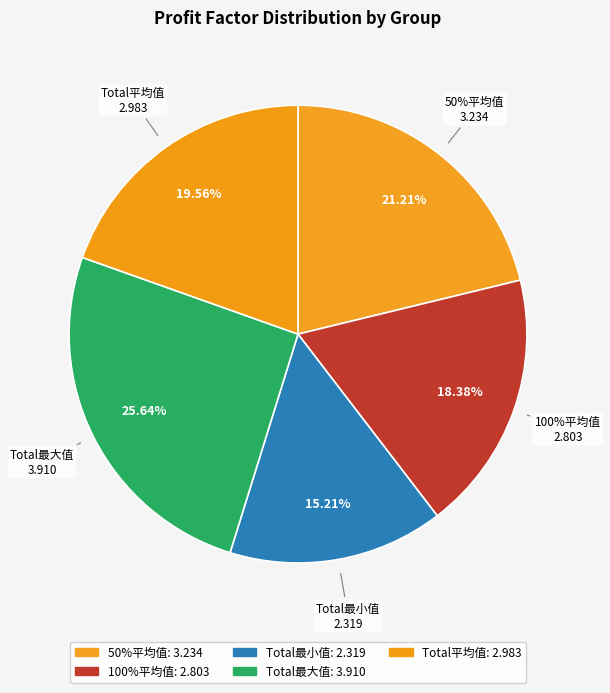

What is the change in value from 100%平均值 to Total最小值?

-0.5